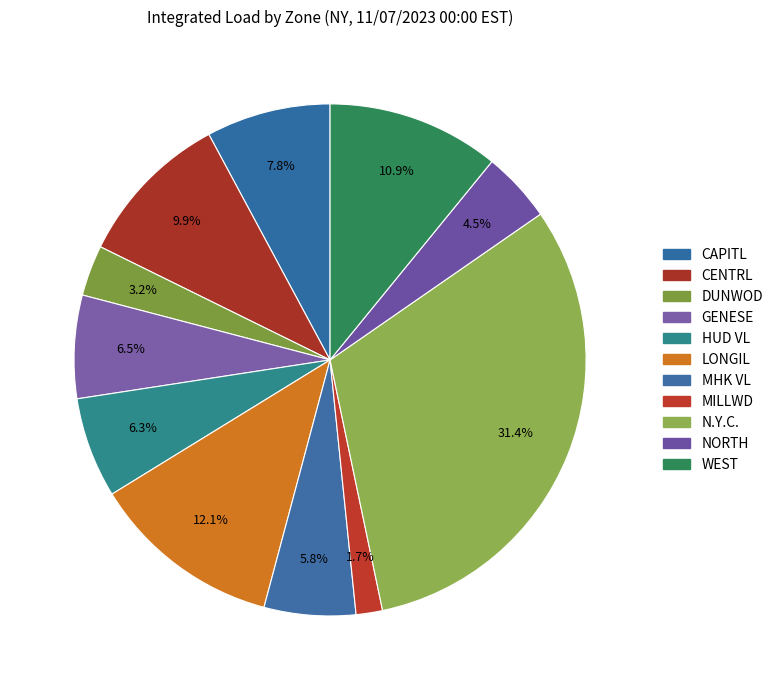

Which category has the smallest portion of the pie?

MILLWD